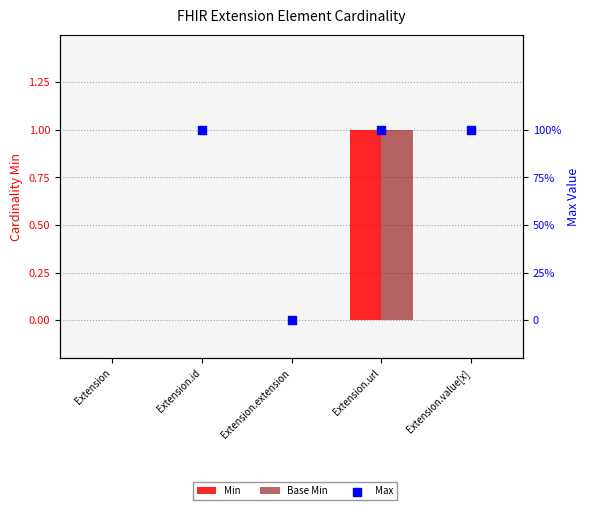

At which category is the sum across all series the highest?

Extension.url